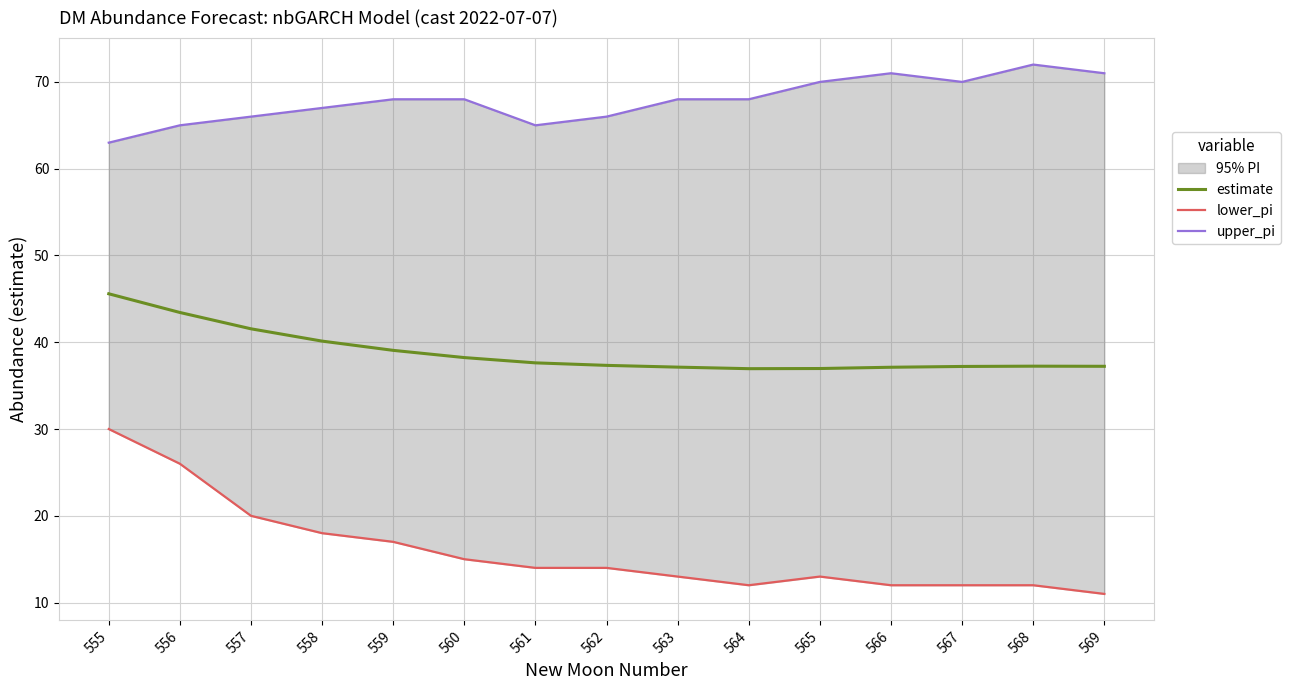

Reading right to left, list all the values displayed in this chart.

estimate: 37.2	37.2	37.2	37.1	37.0	37.0	37.1	37.3	37.6	38.2	39.1	40.1	41.5	43.4	45.6
lower_pi: 11.0	12.0	12.0	12.0	13.0	12.0	13.0	14.0	14.0	15.0	17.0	18.0	20.0	26.0	30.0
upper_pi: 71.0	72.0	70.0	71.0	70.0	68.0	68.0	66.0	65.0	68.0	68.0	67.0	66.0	65.0	63.0